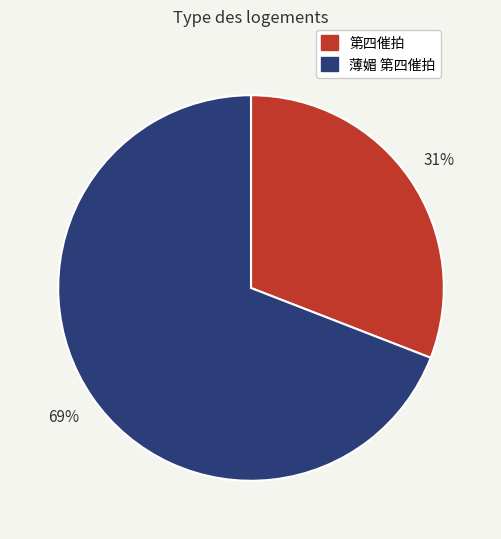

Does any single category account for the majority?

Yes